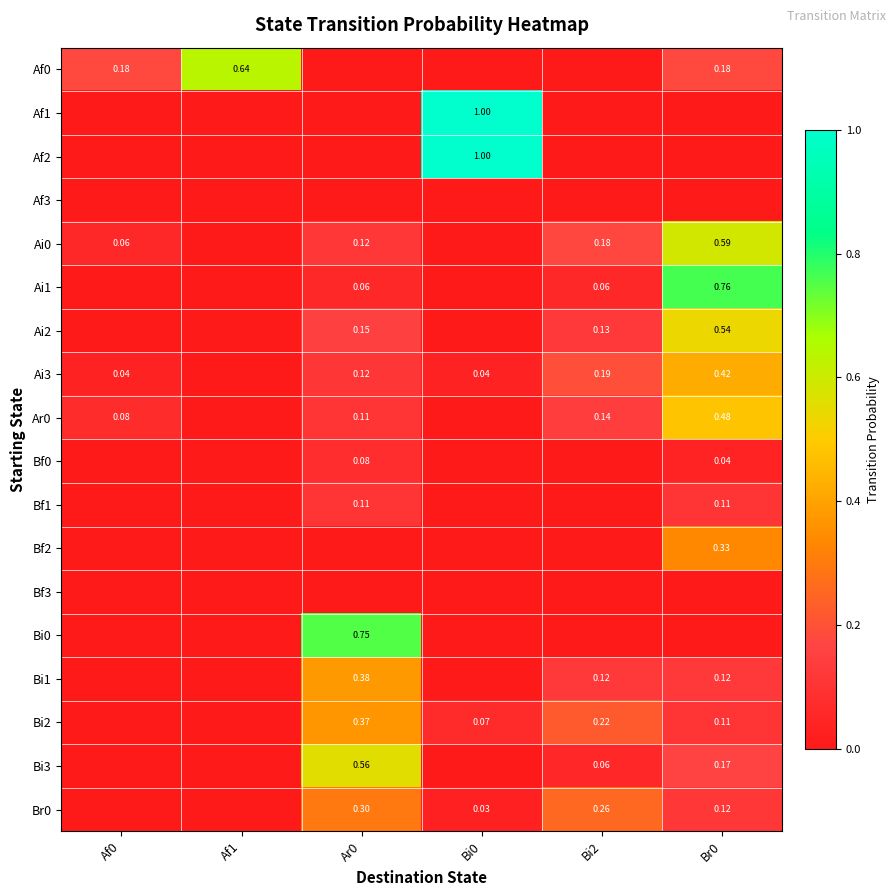

True or false: Af1 has a value of 0.6 at Br0.

False